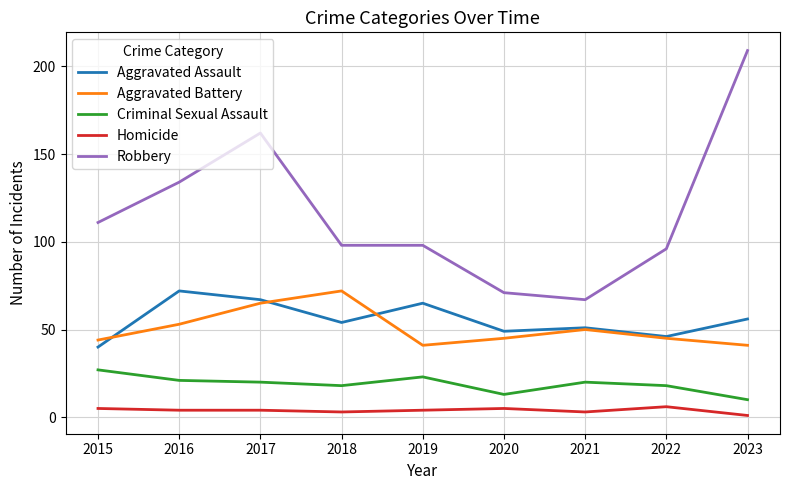

What is the maximum value for Homicide?

6